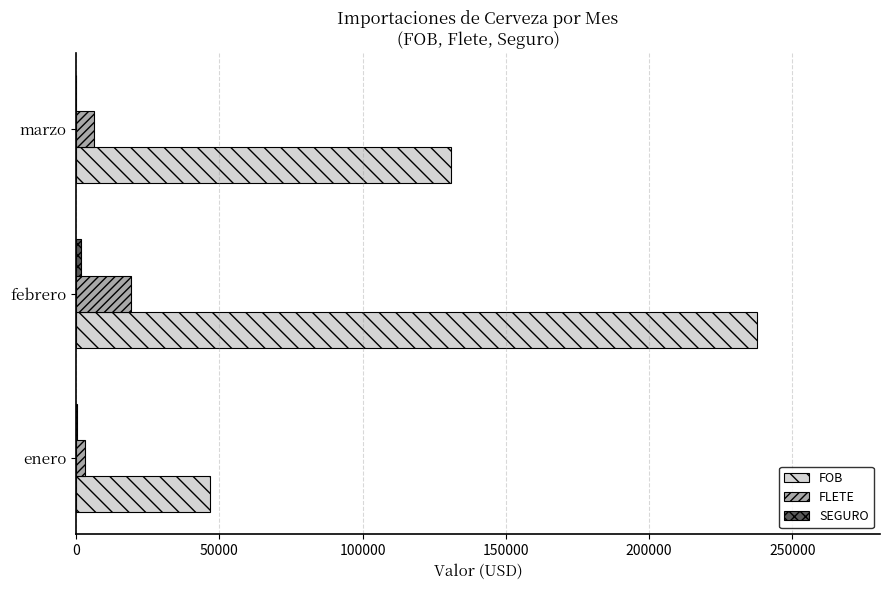

Which category has the highest value in the FOB series?

febrero